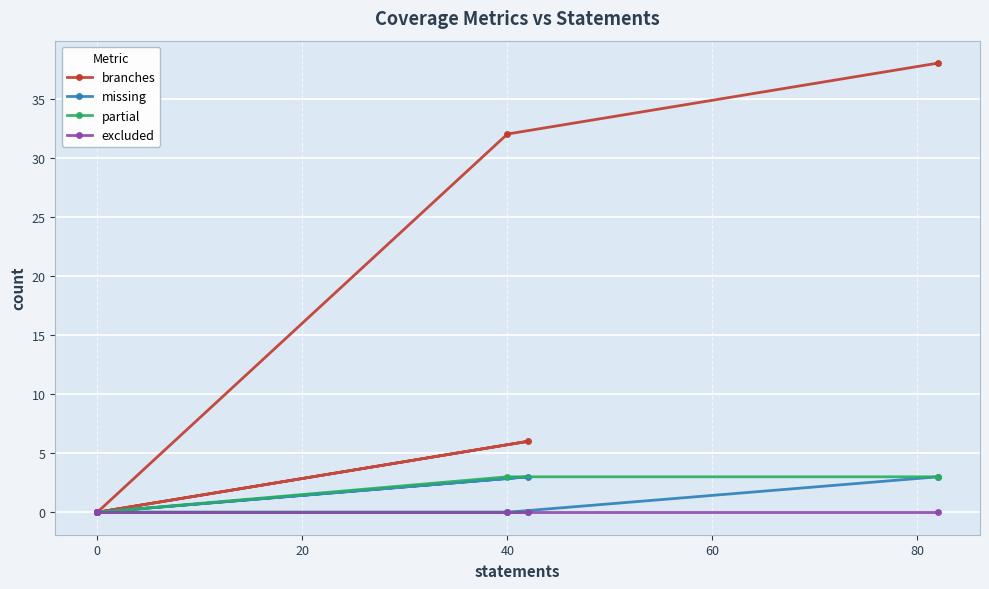

What is the sum of the branches values at 60 and 80?

70